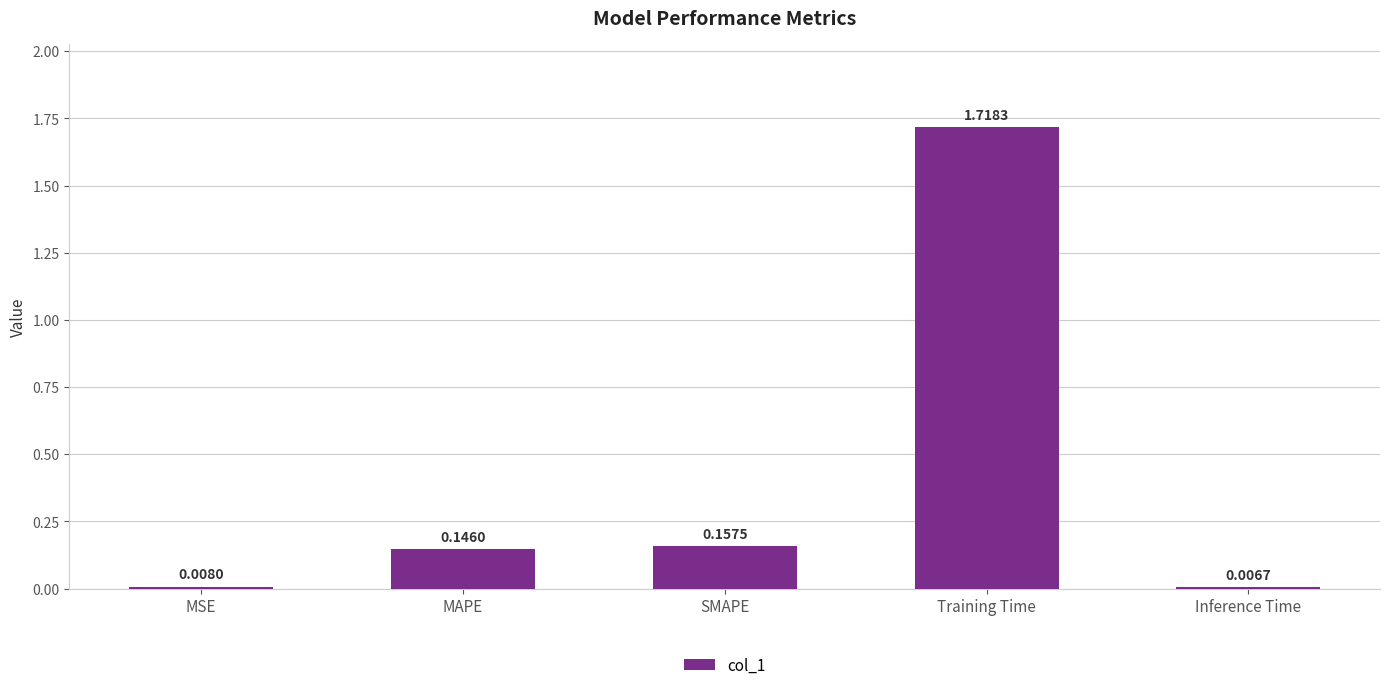

Where is the data nearest to the value 0?

Inference Time